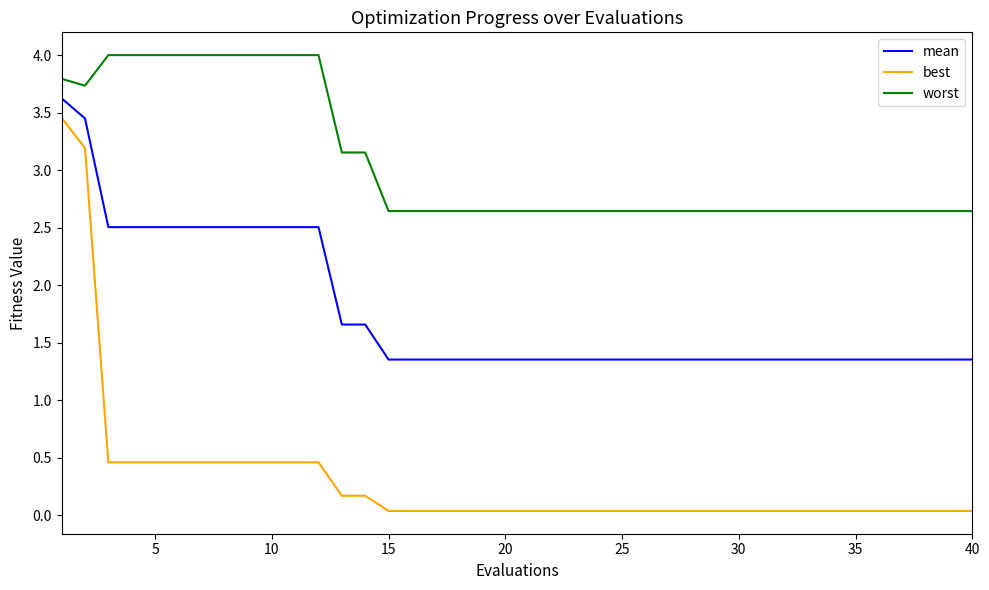

List the series in order of their peak value, lowest first.

best, mean, worst